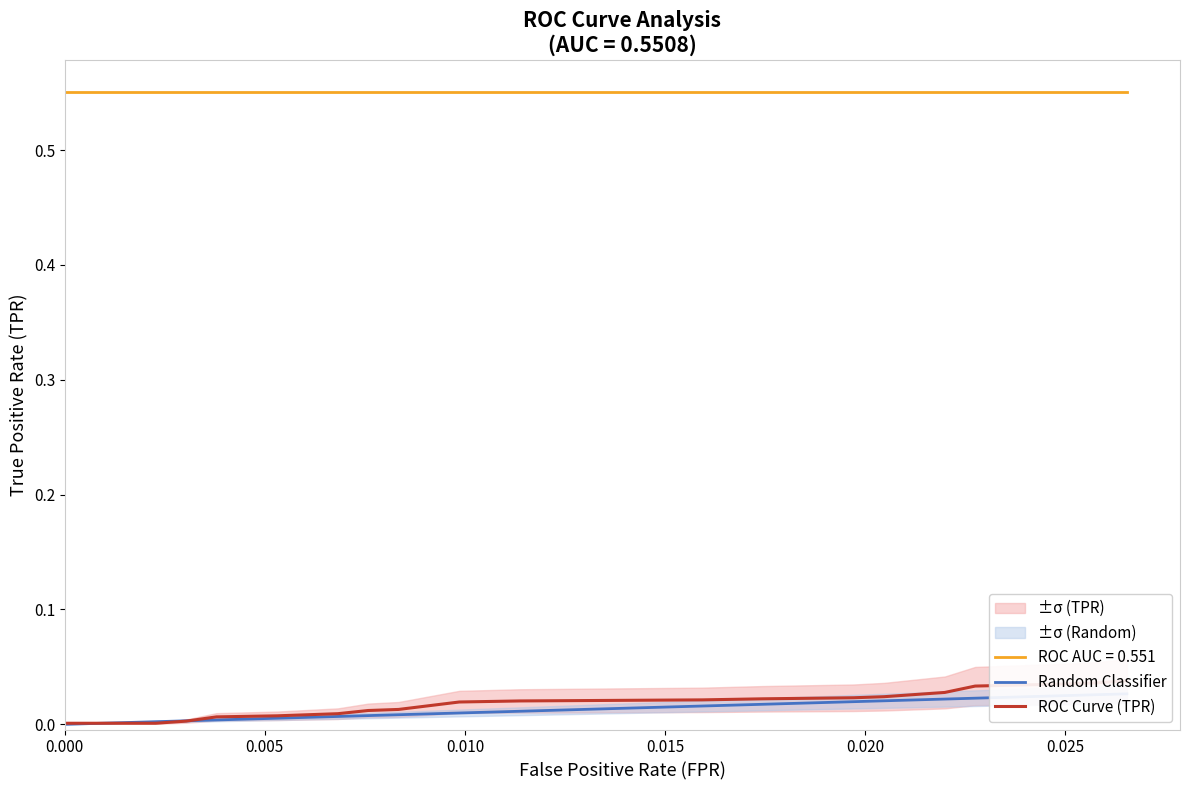

Is the value of ROC Curve (TPR) at 7 greater than the value of Random Classifier at 0.030?

Yes